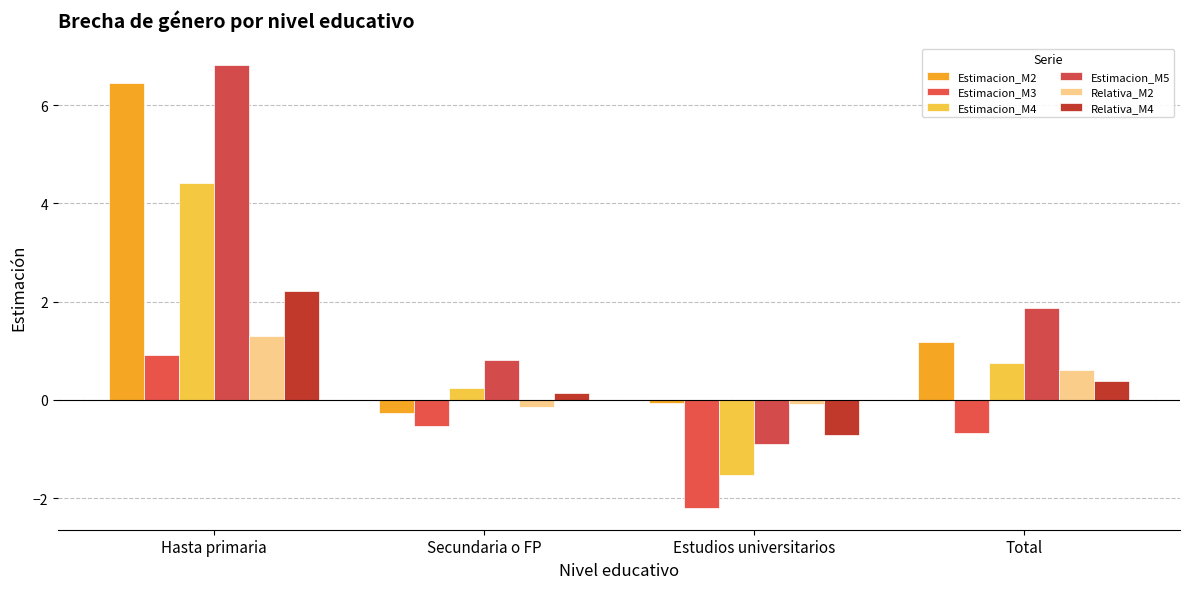

What is the spread (max minus min) of values at Estudios universitarios?

2.1